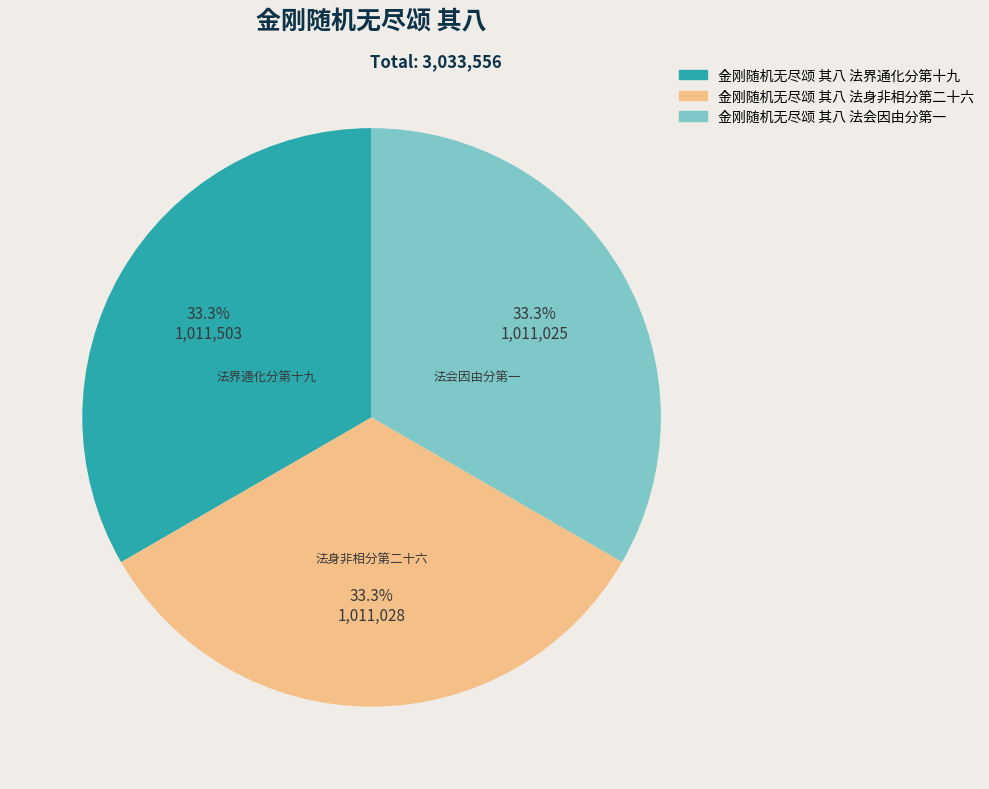

To the nearest percent, what is the combined percentage of 金刚随机无尽颂 其八 法会因由分第一 and 金刚随机无尽颂 其八 法身非相分第二十六?

67%